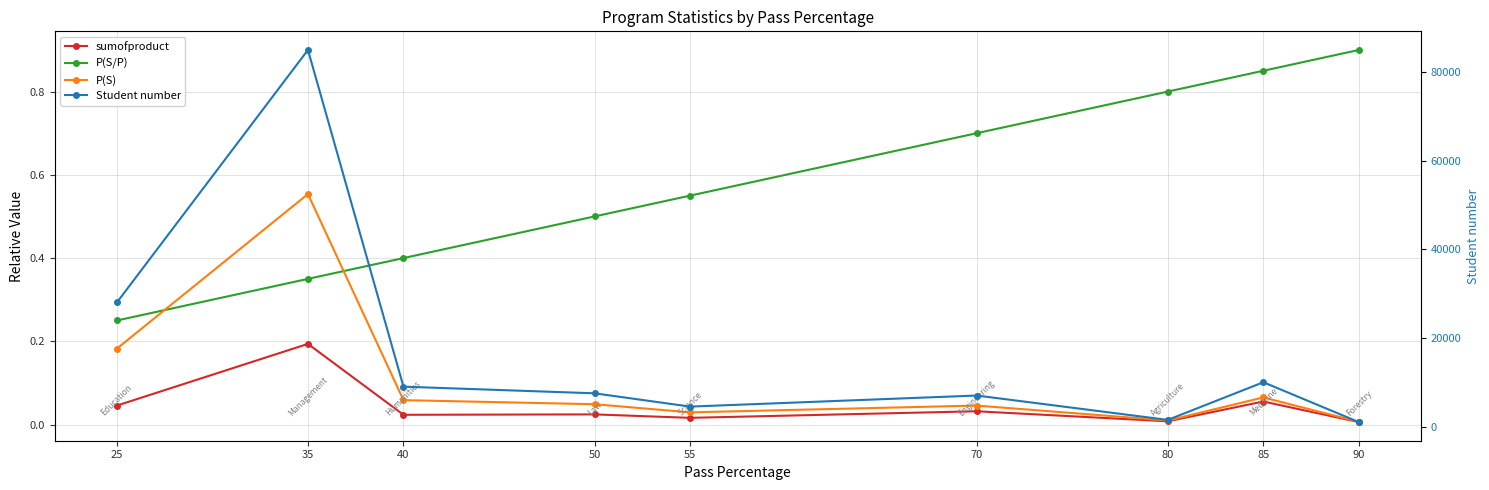

Which series has the largest range (max minus min)?

Student number